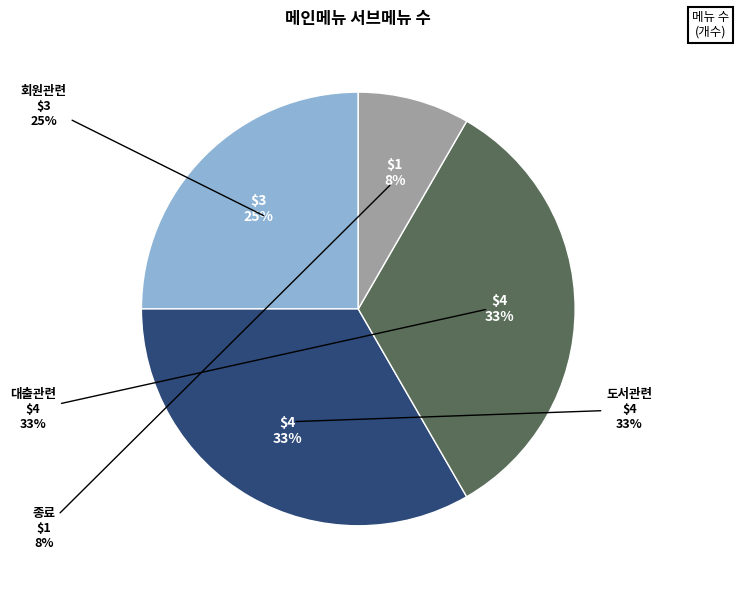

Approximately how many times larger is the value at 회원관련 compared to 대출관련?

0.8